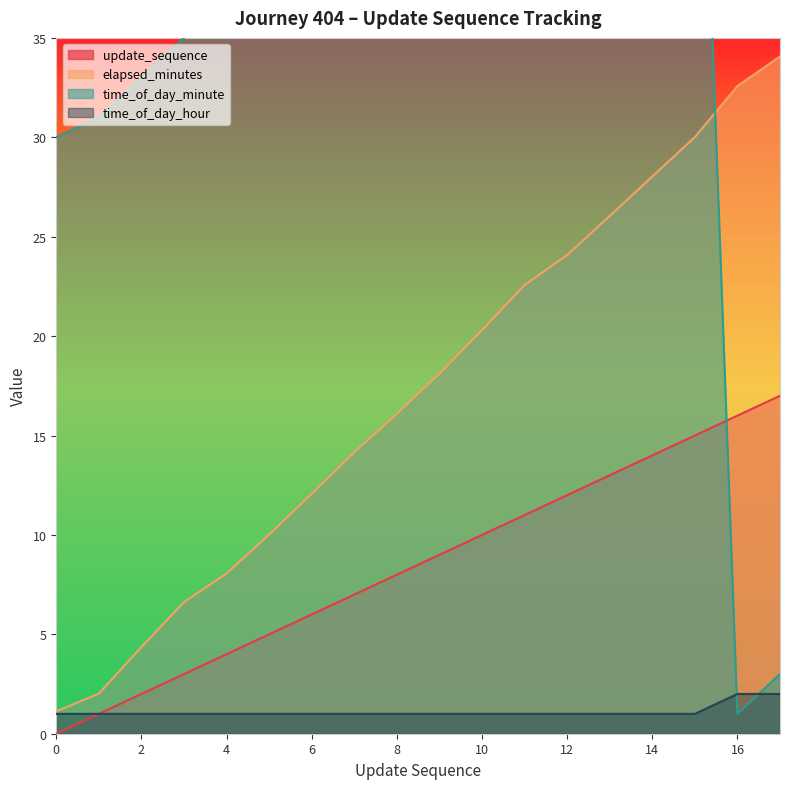

Which series has the largest range (max minus min)?

time_of_day_minute